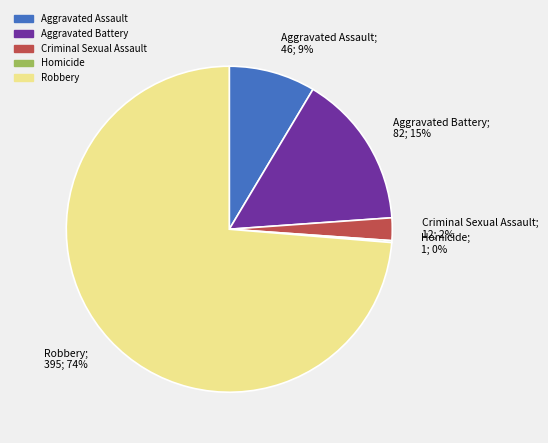

True or false: Aggravated Battery accounts for 15% of the total.

True